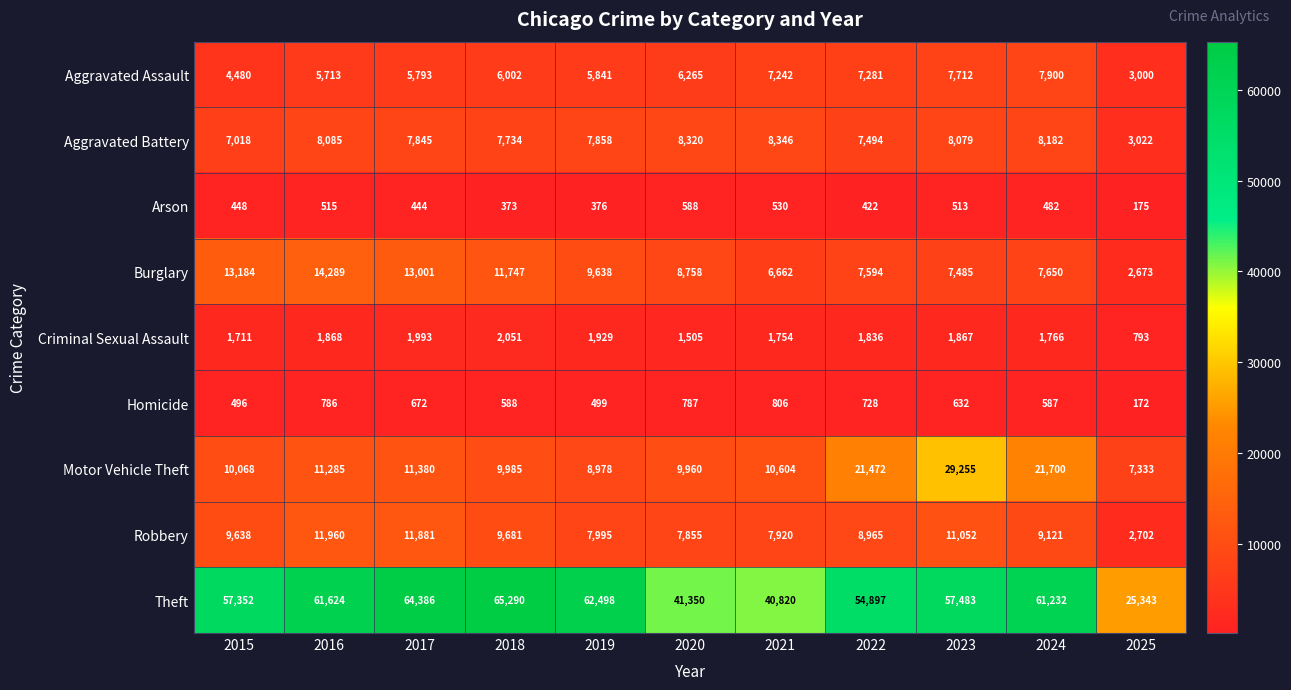

How many distinct data groups are displayed?

9